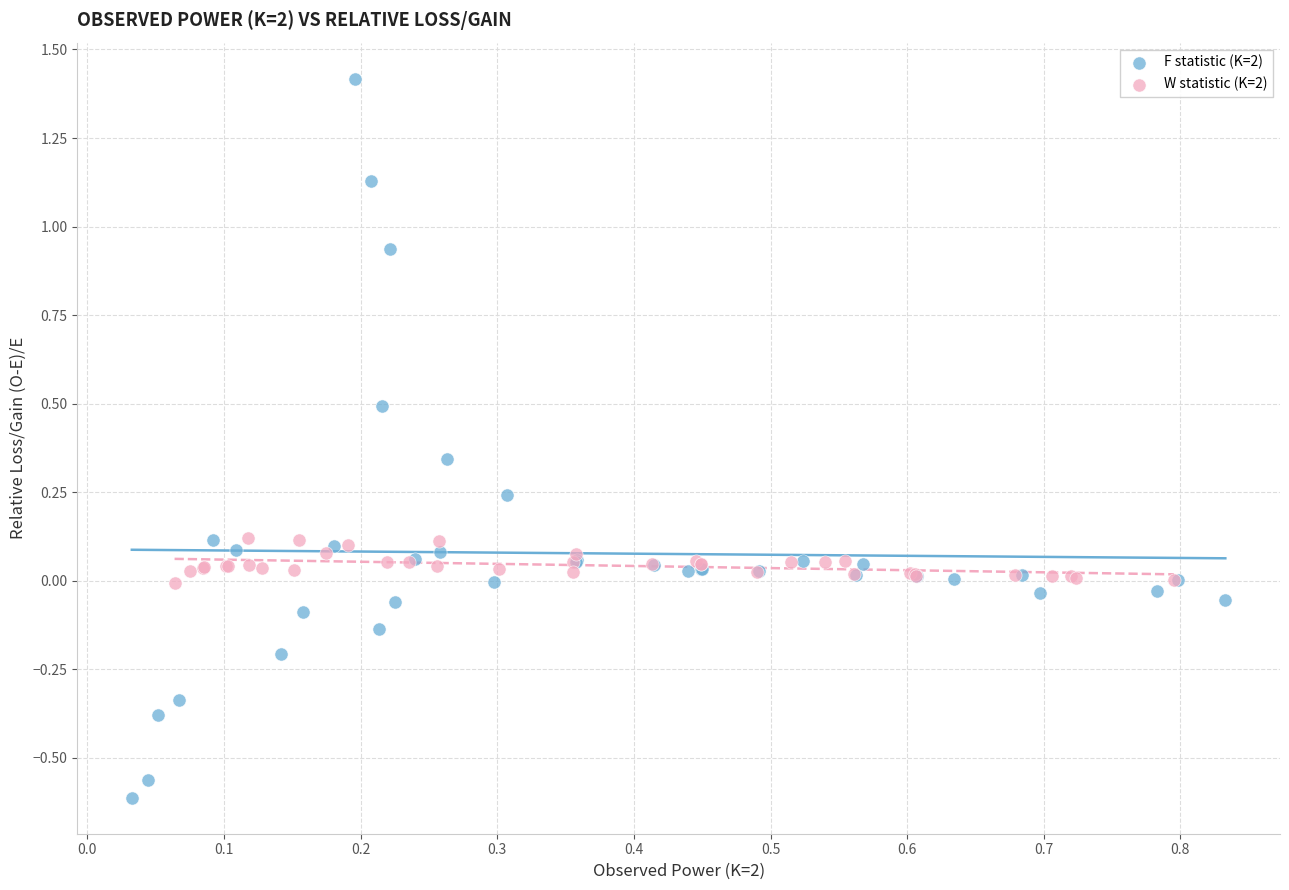

Which series has the largest Y range (max minus min)?

F statistic (K=2)